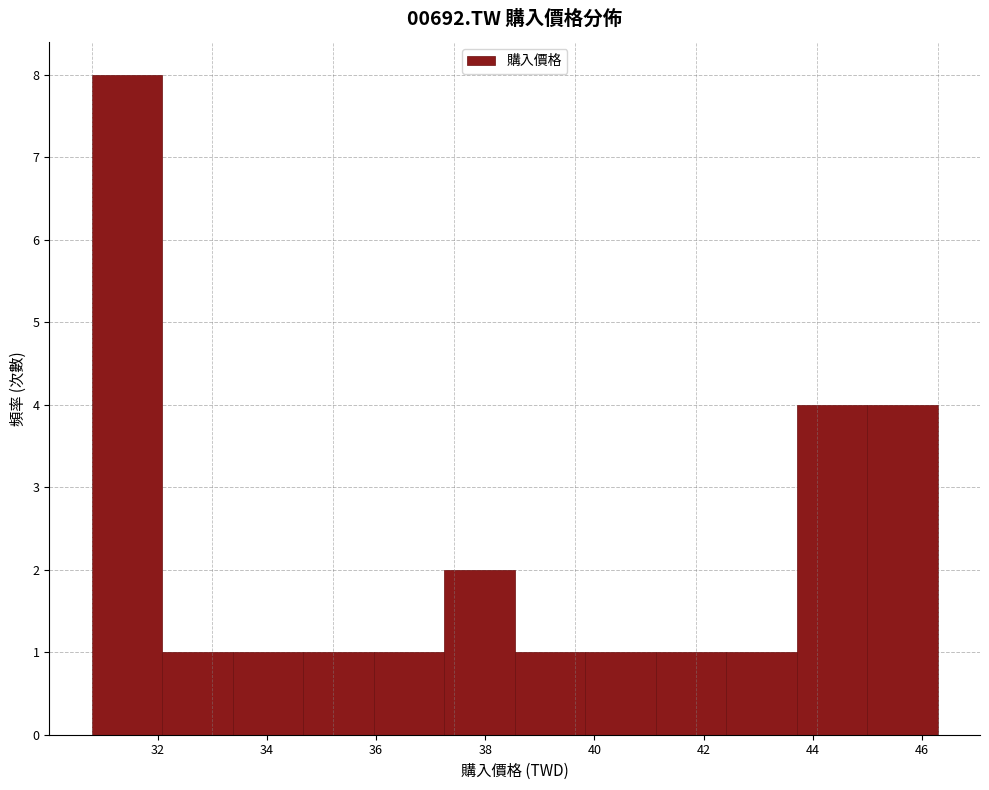

Over which range of the x-axis is the bar tallest?

30.8 to 32.0